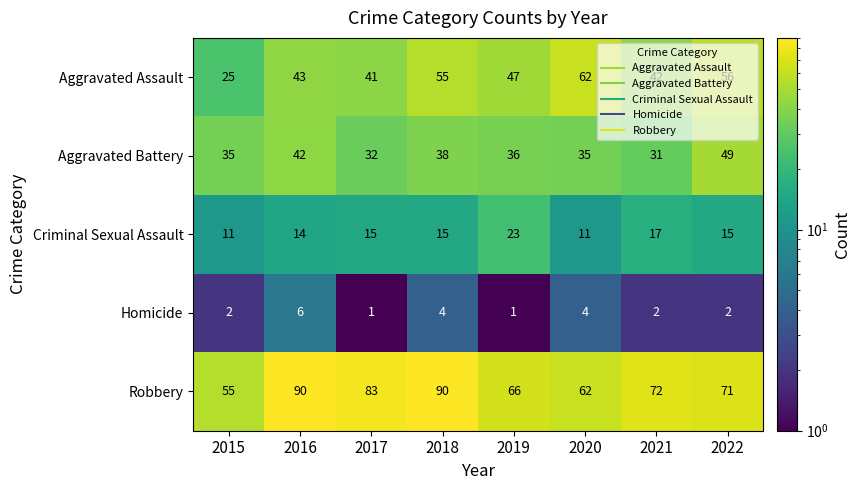

At 2016, list the series in order from largest to smallest.

Robbery, Aggravated Assault, Aggravated Battery, Criminal Sexual Assault, Homicide